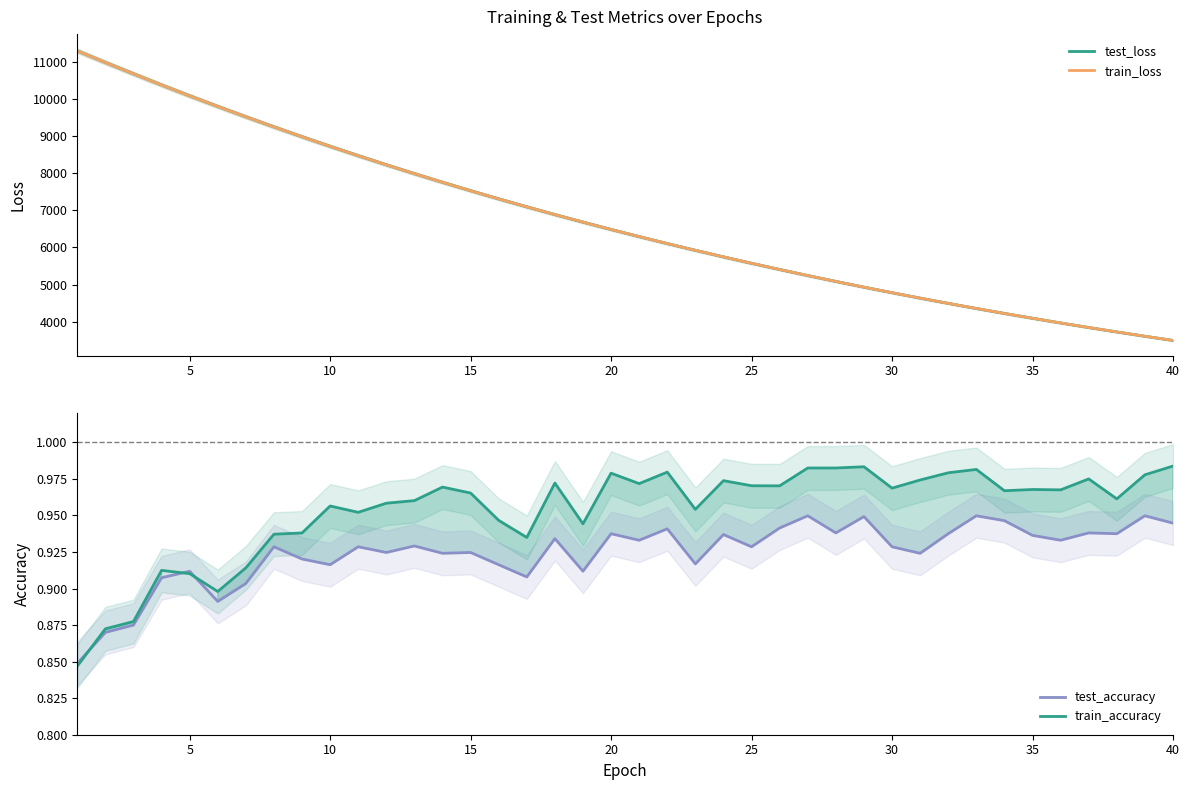

What is the average value of the test_loss series?

6740.7